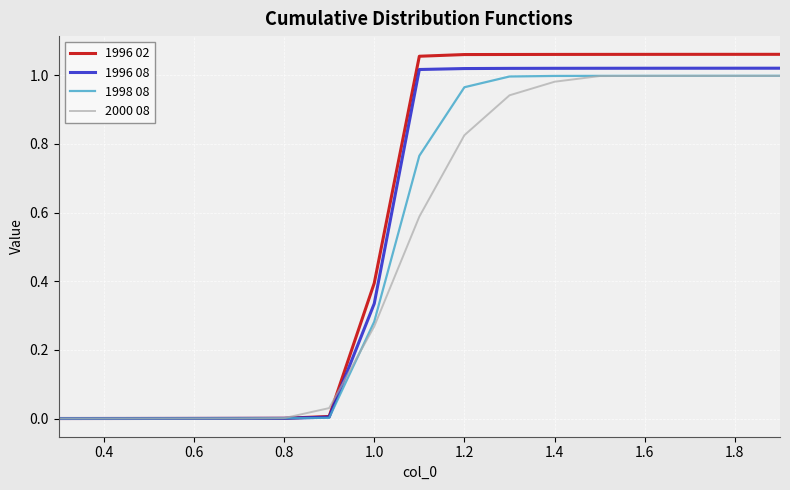

Which series has the widest spread of values?

1996 02